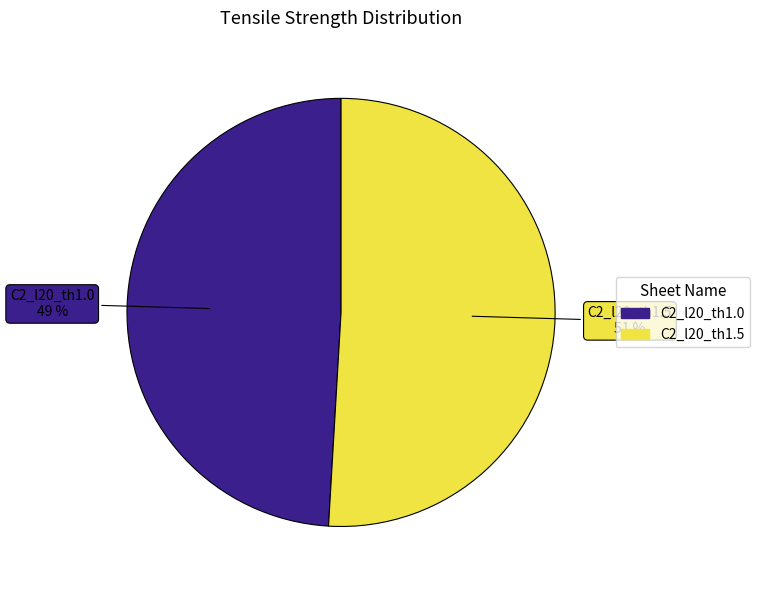

Which has a higher value, C2_l20_th1.5 or C2_l20_th1.0?

C2_l20_th1.5